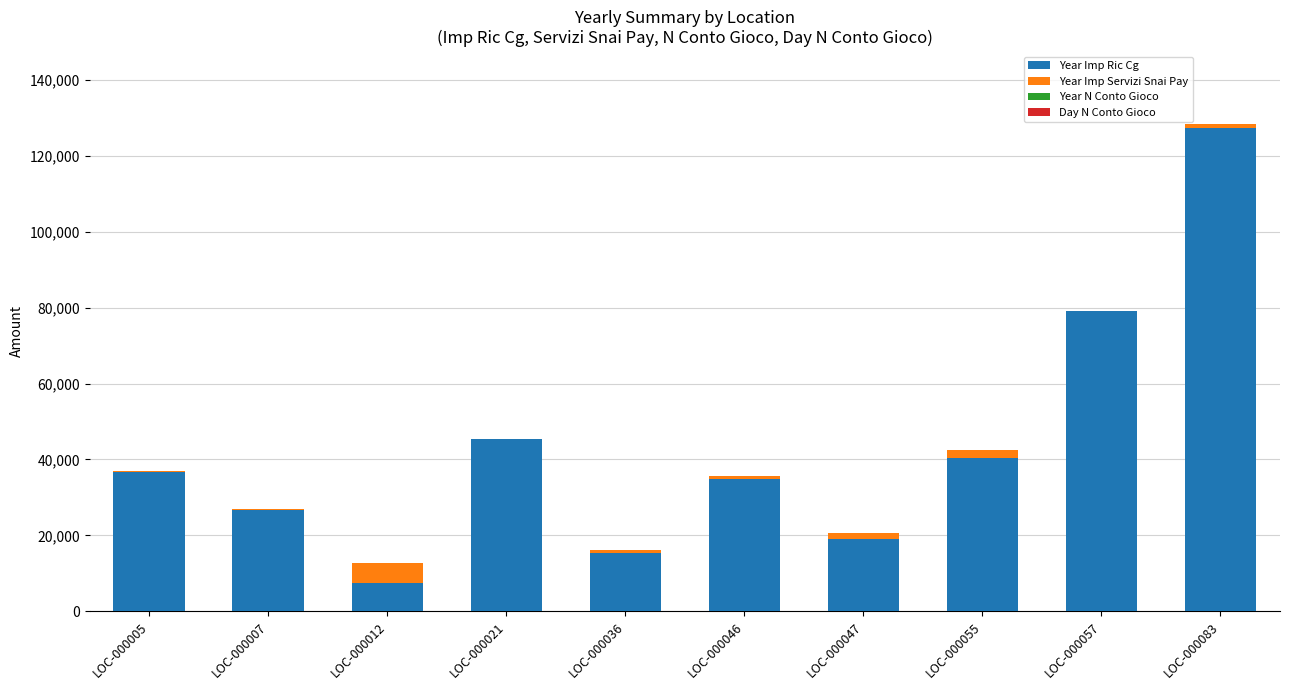

How many categories are shown in the chart?

10